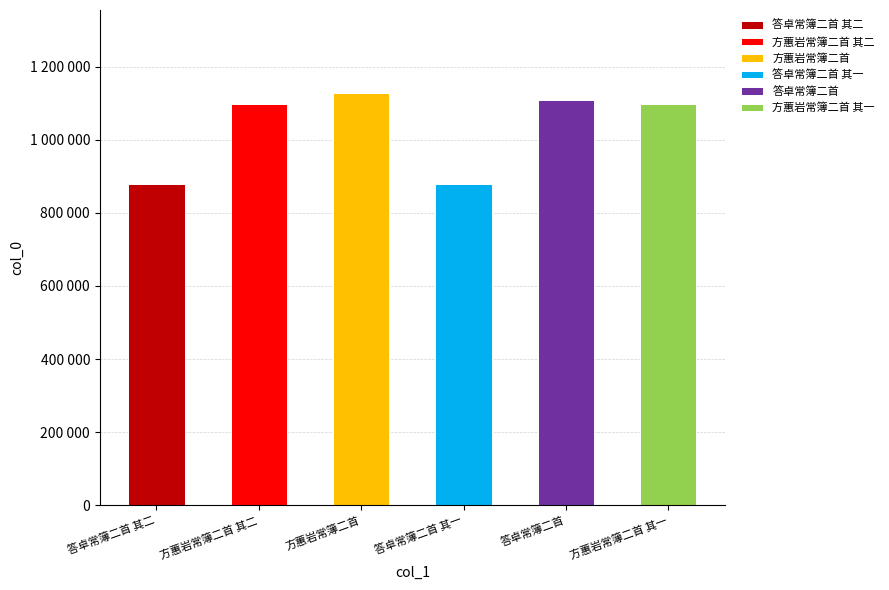

What position from the left is 方蕙岩常簿二首 其二?

2